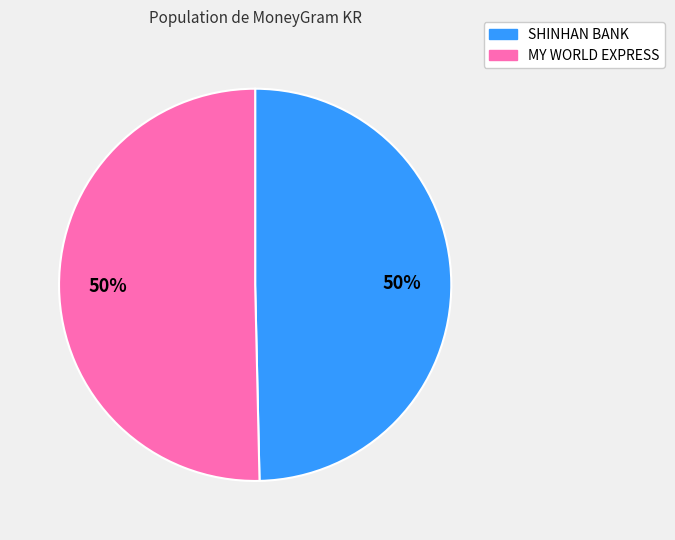

What percentage is the MY WORLD EXPRESS slice, to the nearest percent?

50%